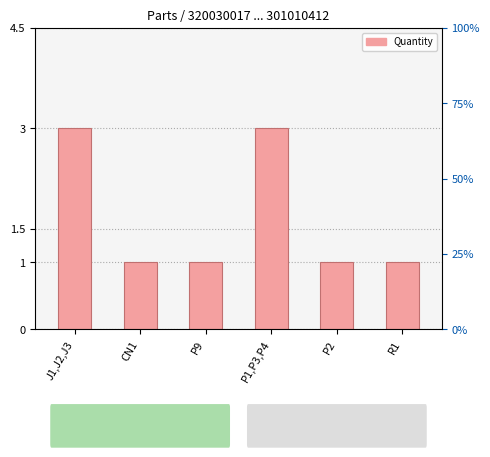

What is the difference between the maximum and minimum values?

2